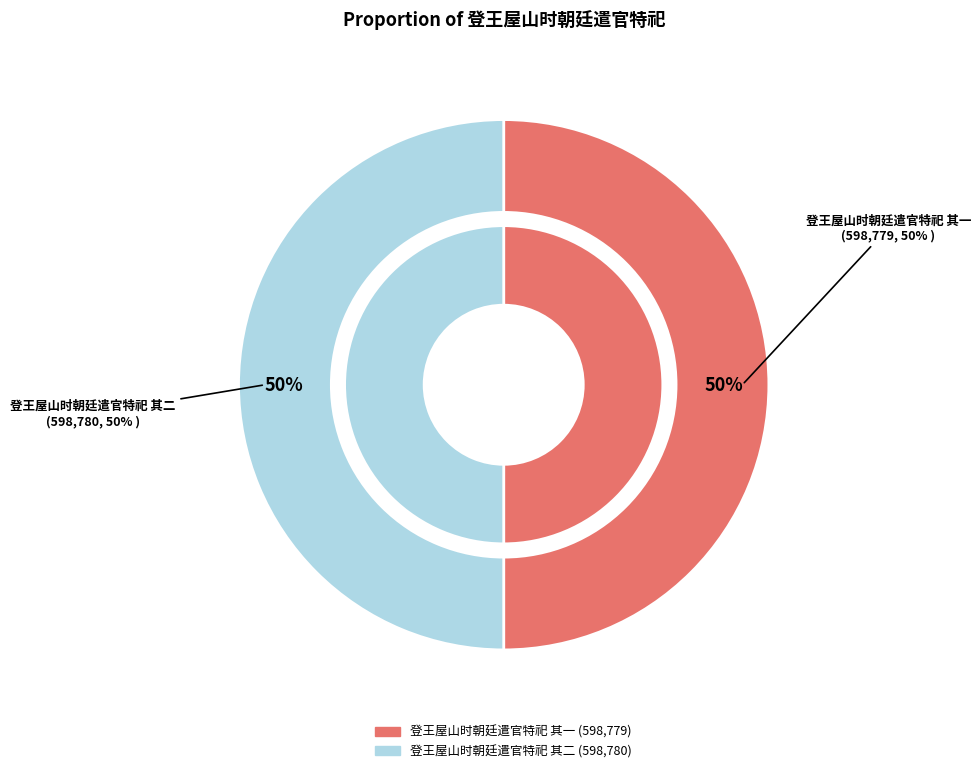

What percentage is the 登王屋山时朝廷遣官特祀 其二 slice, to the nearest percent?

50%